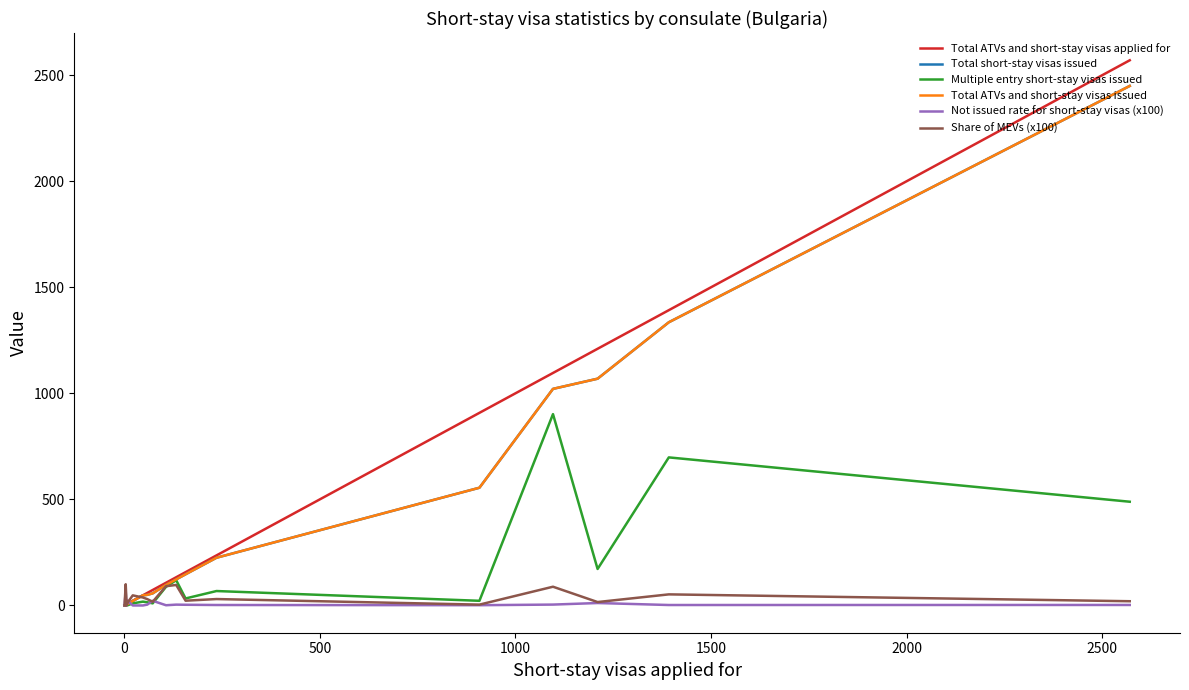

What is the average value of the Total short-stay visas issued series?

380.1